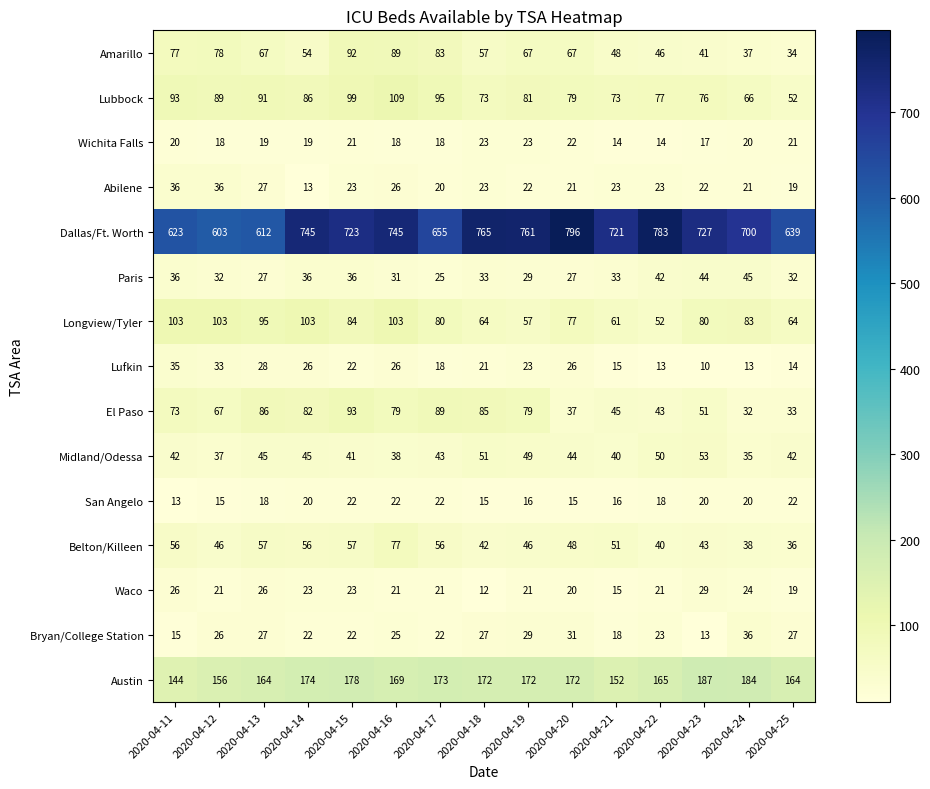

The Lubbock series shows 73 at 2020-04-18. True or false?

True